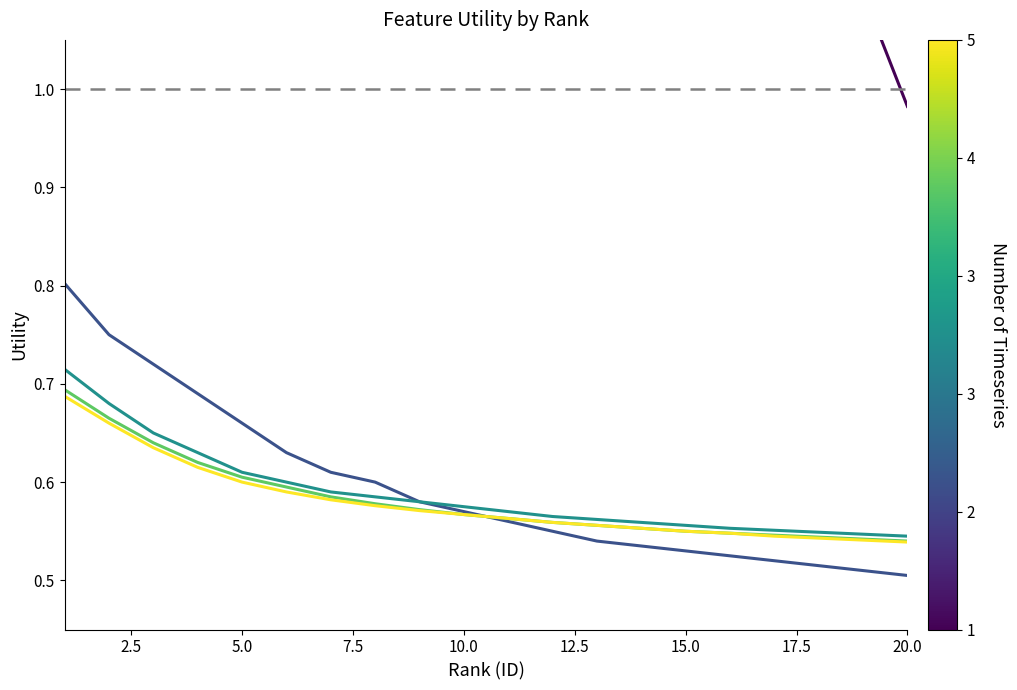

At how many categories does at least one series exceed 0?

20